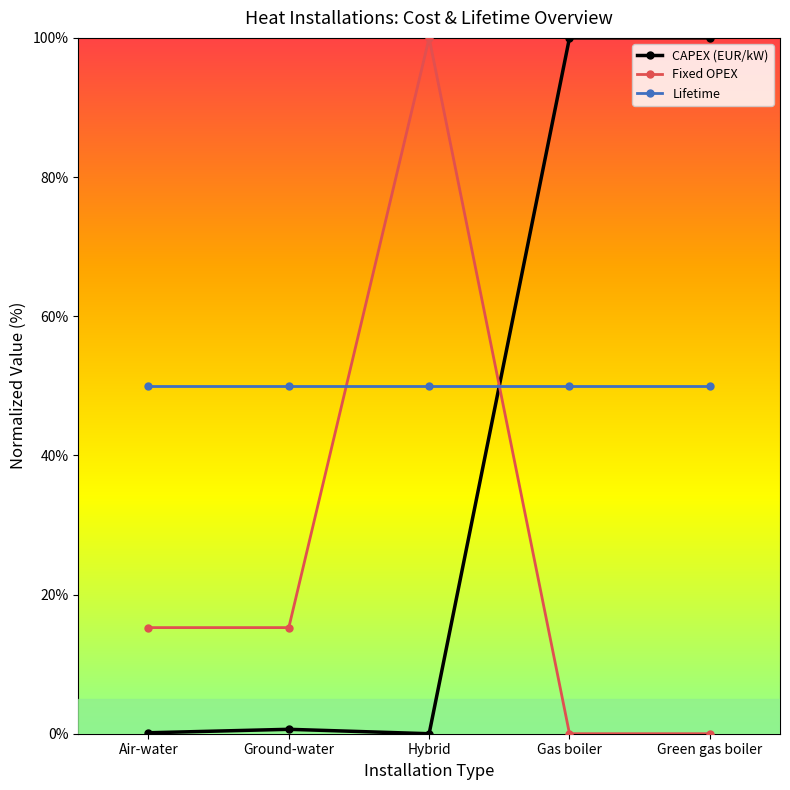

Is the value of Fixed OPEX at Ground-water greater than the value of Lifetime at Gas boiler?

No